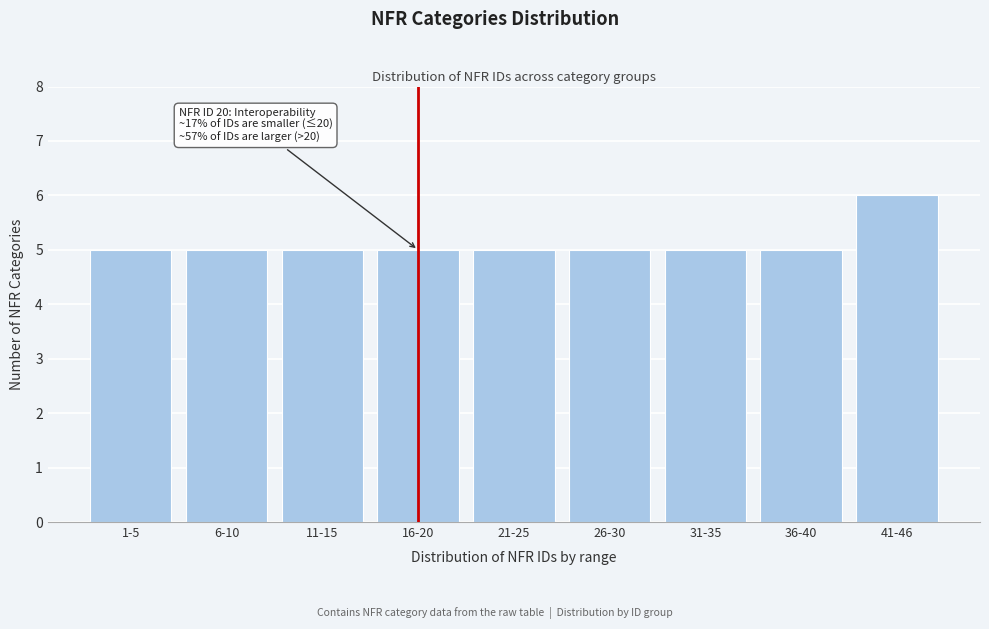

Reading left to right, transcribe all the data shown in this chart.

1-5=5	6-10=5	11-15=5	16-20=5	21-25=5	26-30=5	31-35=5	36-40=5	41-46=6